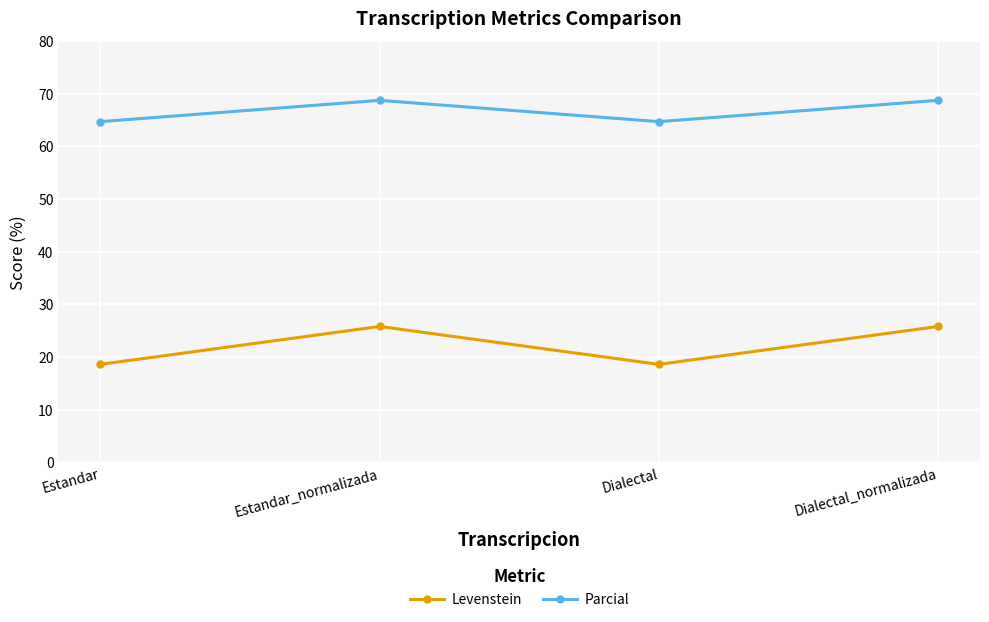

What position from the right is Dialectal?

2